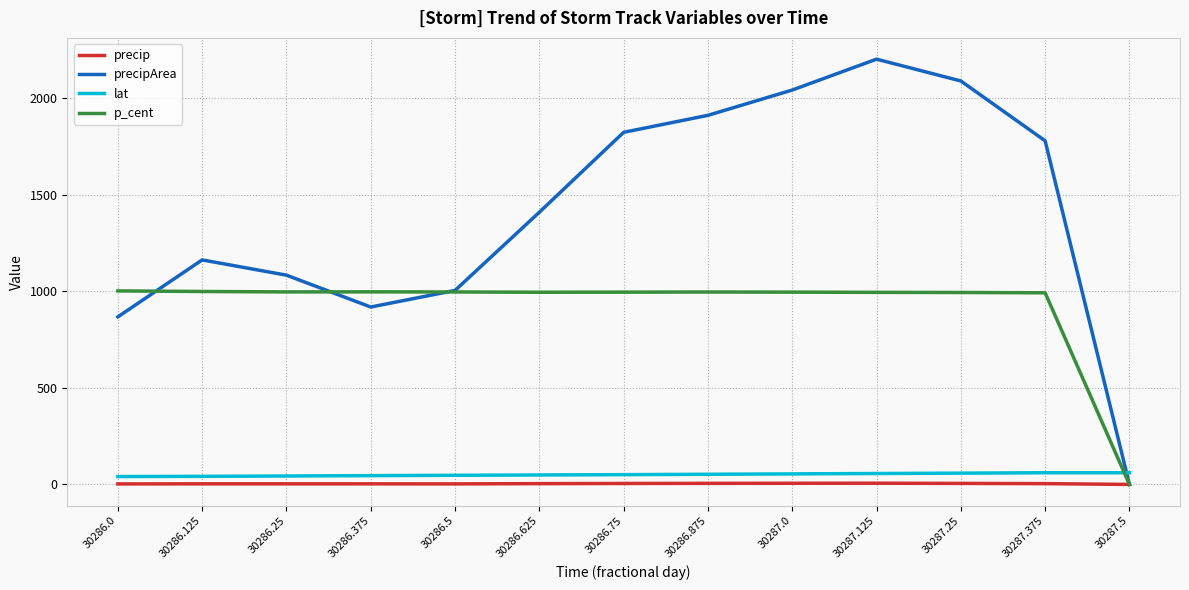

Rank the series at 30286.875 from lowest to highest value.

precip, lat, p_cent, precipArea